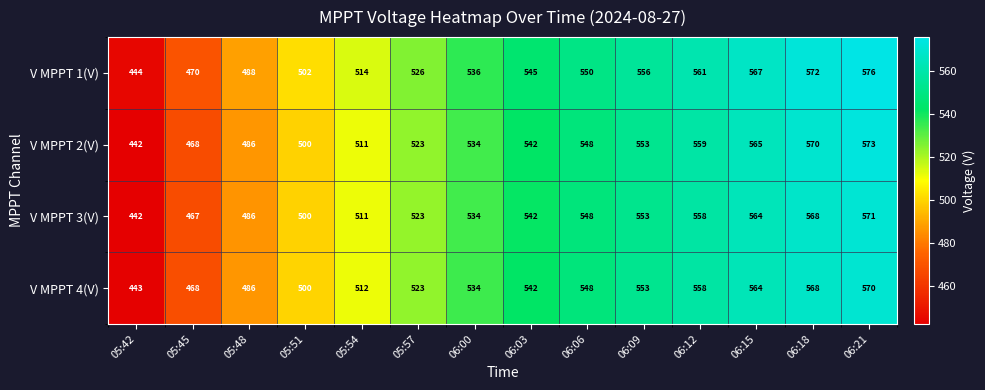

List the series in order of their peak value, lowest first.

V MPPT 4(V), V MPPT 3(V), V MPPT 2(V), V MPPT 1(V)